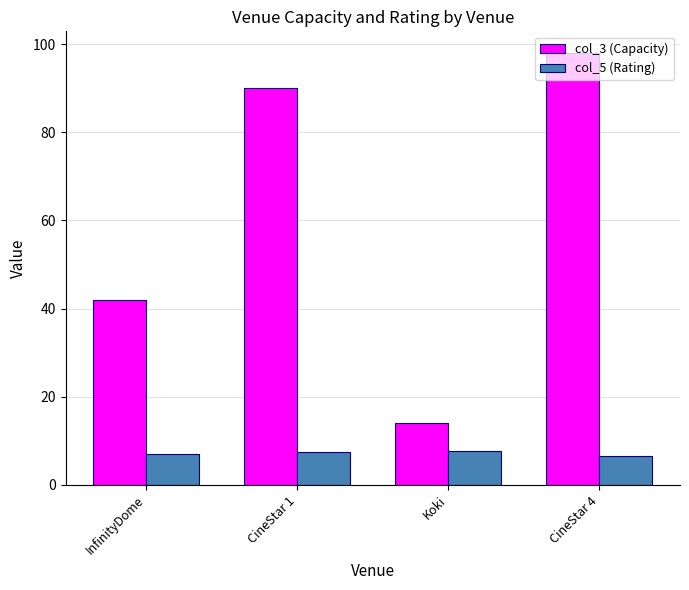

What is the minimum value shown in the chart?

6.6